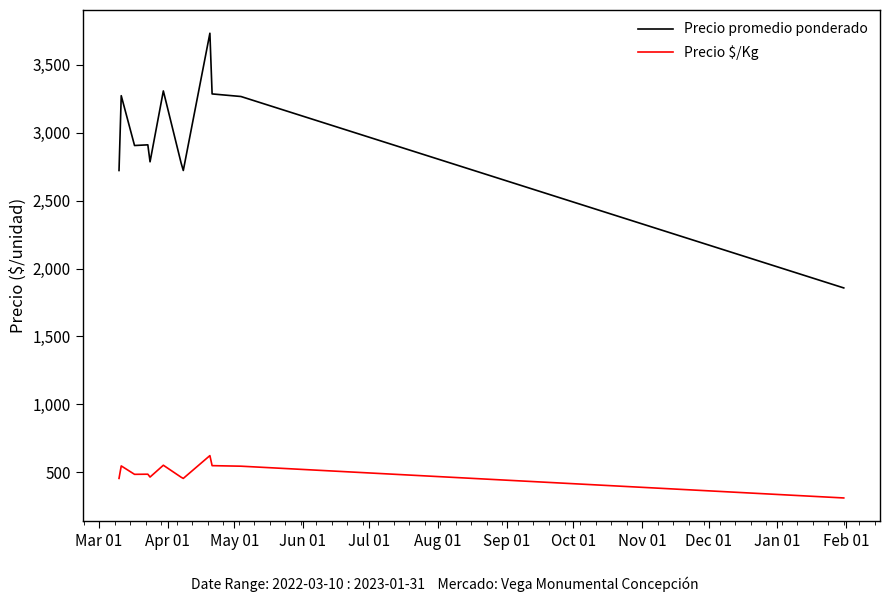

List the series in order of their overall mean, highest first.

Precio promedio ponderado, Precio $/Kg